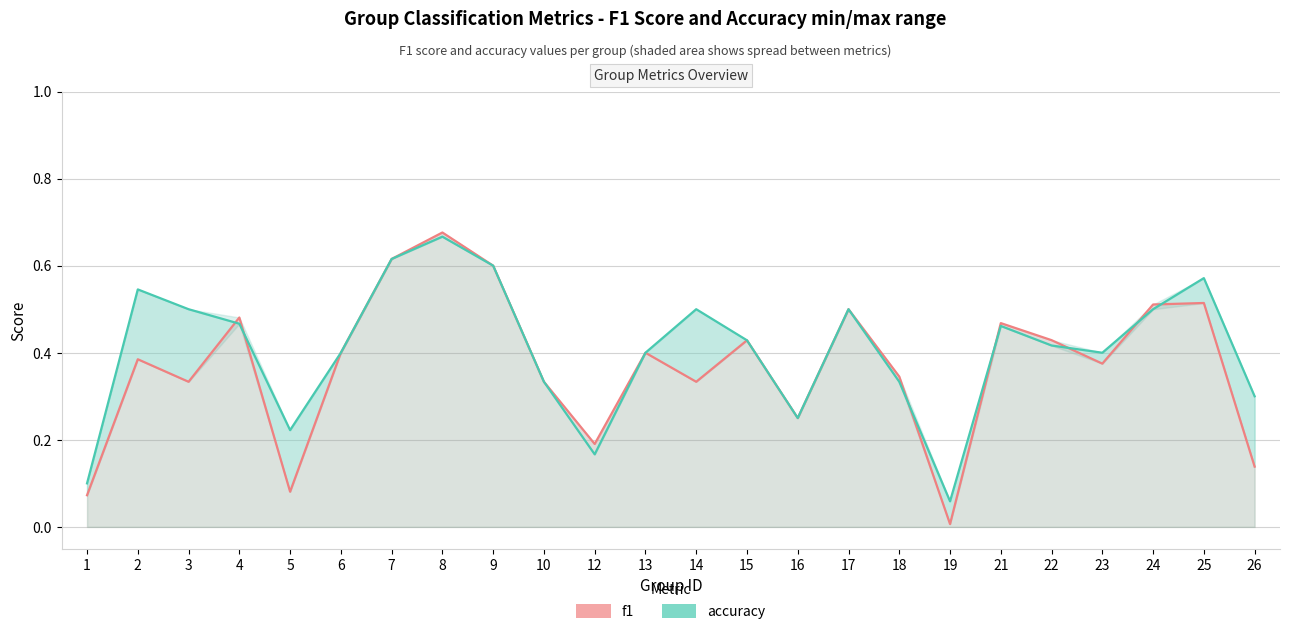

Reading left to right, transcribe all the data shown in this chart.

f1: 0.1	0.4	0.3	0.5	0.1	0.4	0.6	0.7	0.6	0.3	0.2	0.4	0.3	0.4	0.2	0.5	0.3	0.0	0.5	0.4	0.4	0.5	0.5	0.1
accuracy: 0.1	0.5	0.5	0.5	0.2	0.4	0.6	0.7	0.6	0.3	0.2	0.4	0.5	0.4	0.2	0.5	0.3	0.1	0.5	0.4	0.4	0.5	0.6	0.3